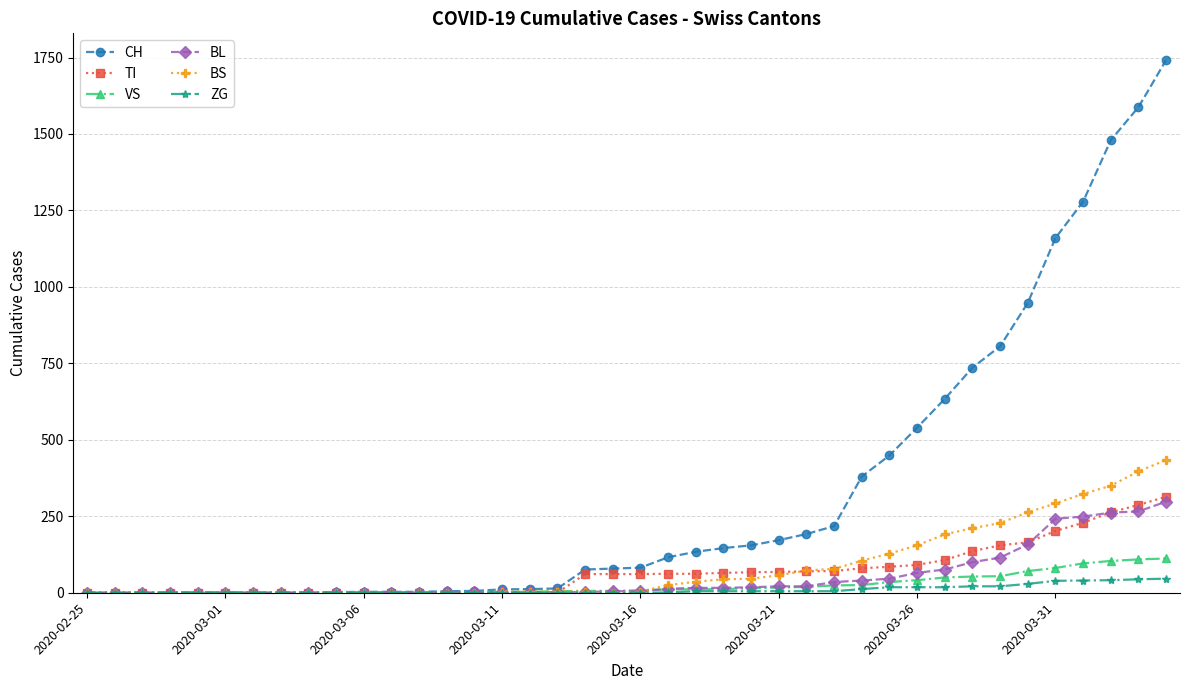

Which series has the largest range (max minus min)?

CH